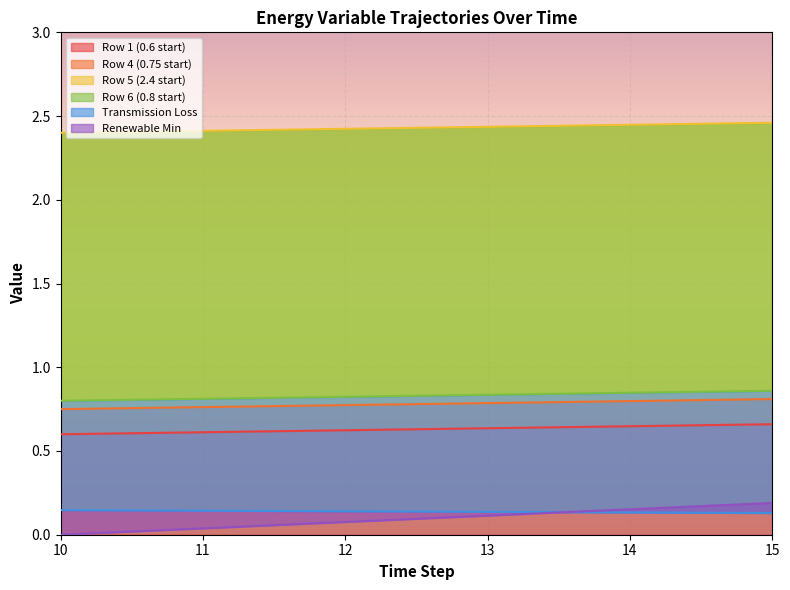

The Row 1 (0.6 start) series shows 1.0 at 15. True or false?

False